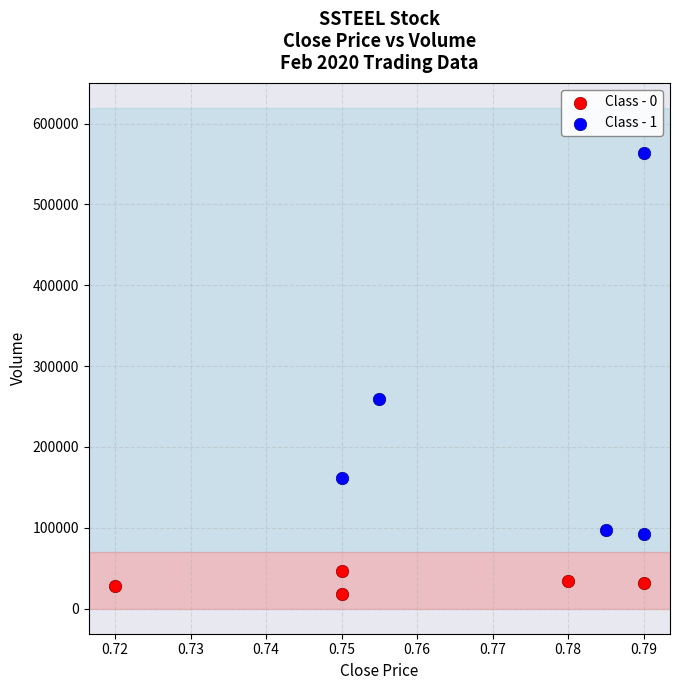

Which series has the largest Y range (max minus min)?

Class - 1